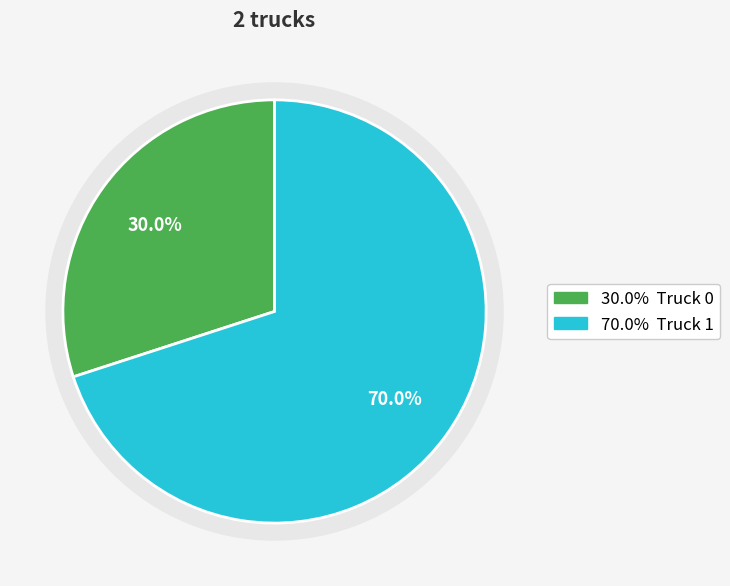

What is the ratio of the value at Truck 0 to the value at Truck 1?

0.4